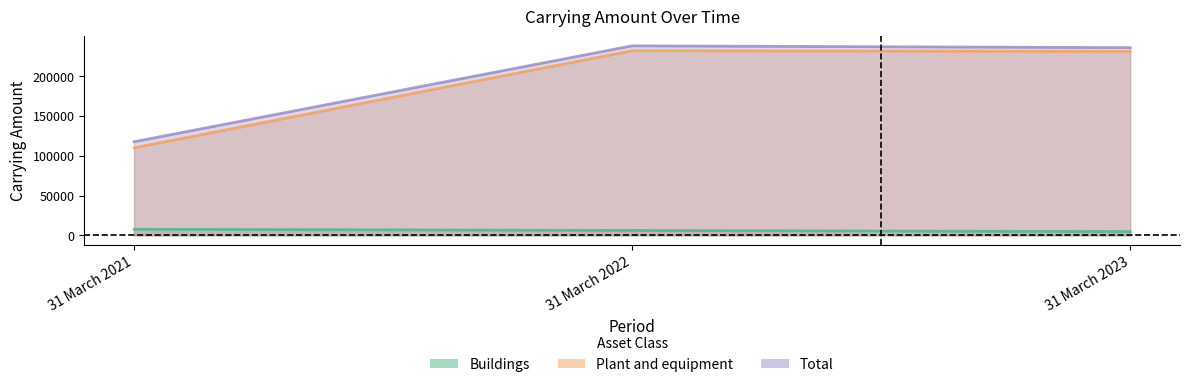

How many data points does each series have?

3